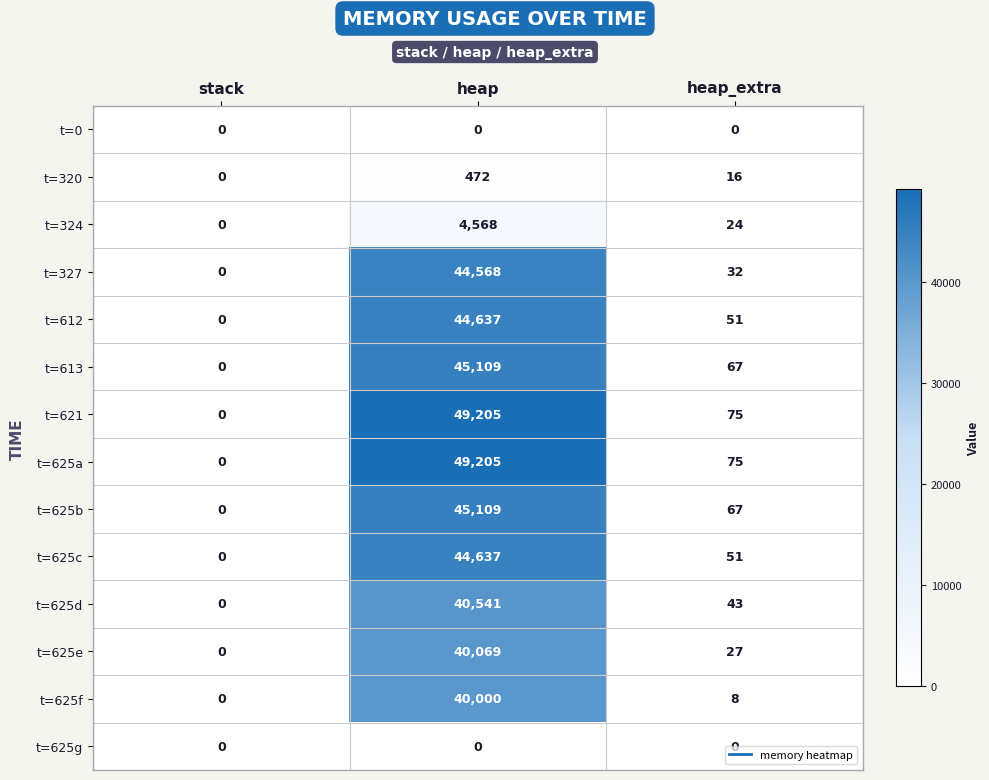

What is the difference between the highest and lowest values at heap?

49205